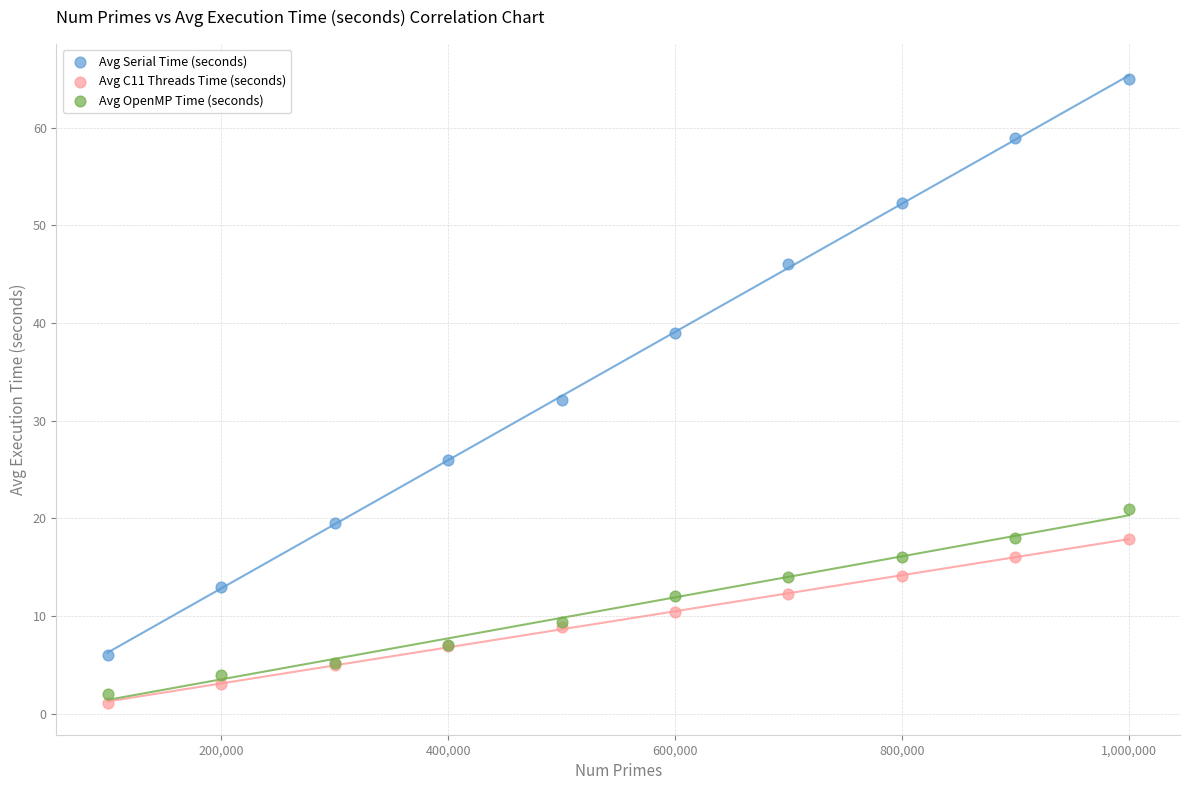

Which series contains the highest Y value?

Avg Serial Time (seconds)